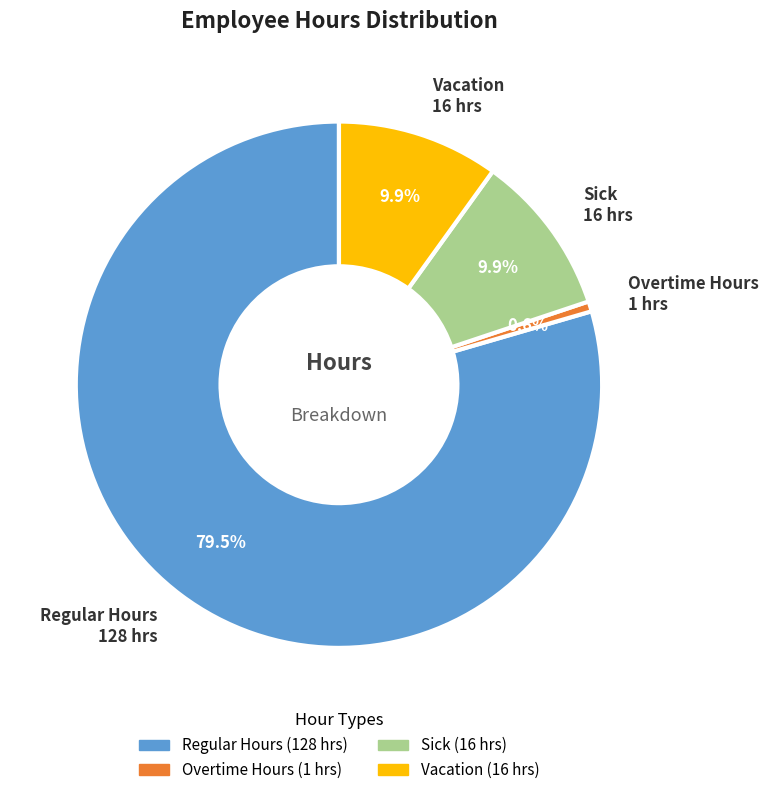

Which category accounts for the majority?

Regular Hours